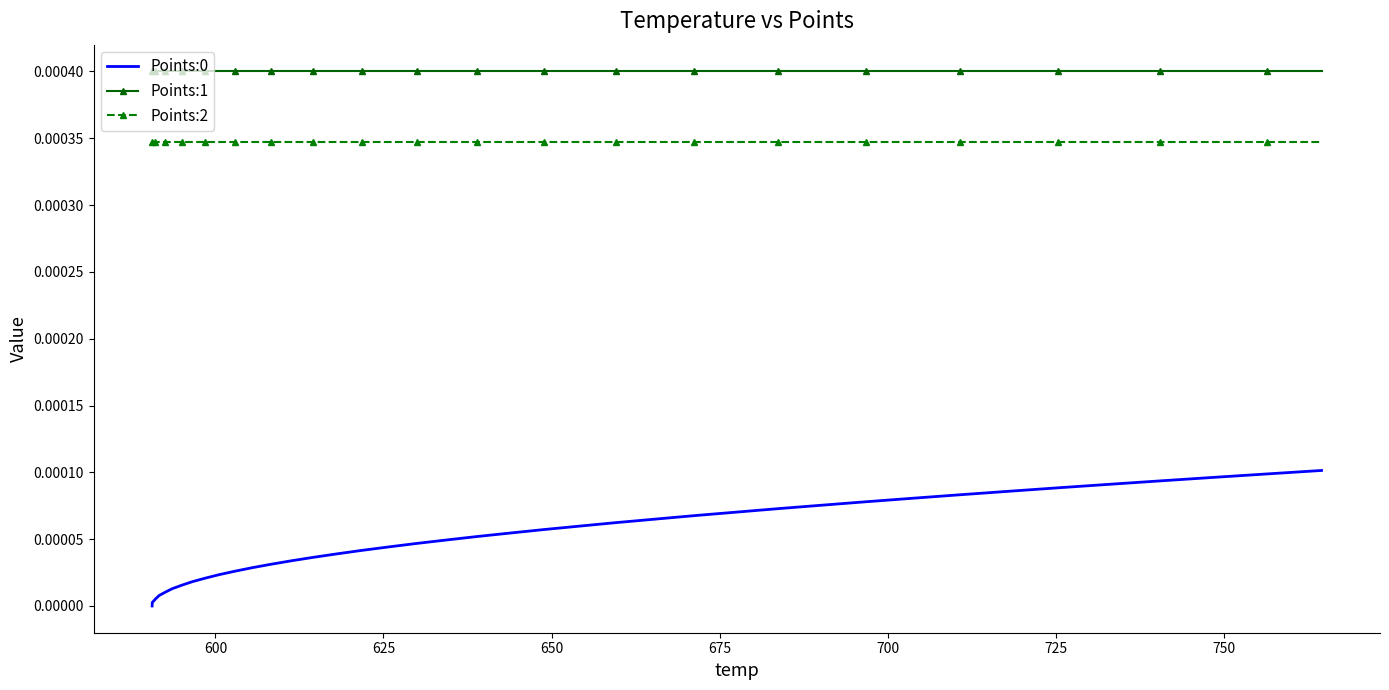

True or false: Points:2 and Points:0 intersect in this chart.

False